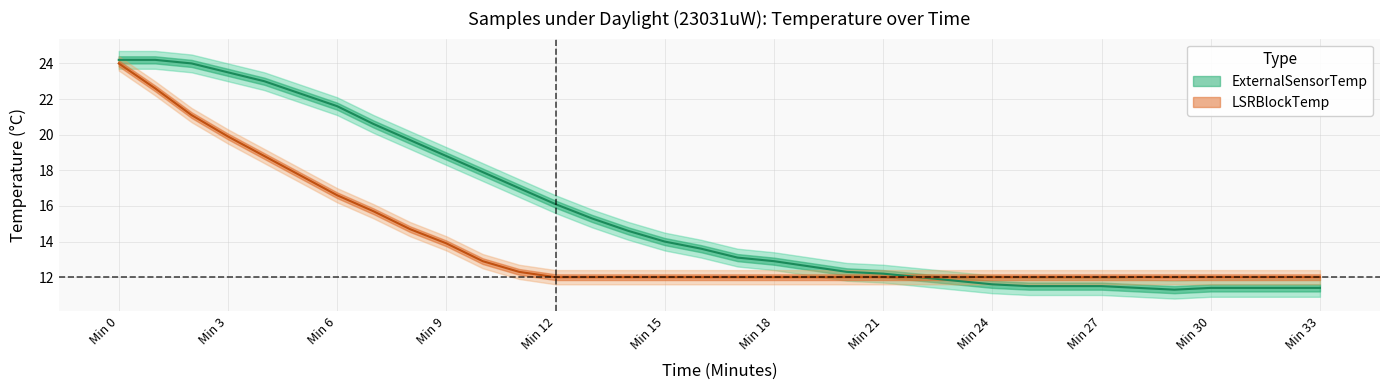

What are all the series names shown in the legend?

ExternalSensorTemp, LSRBlockTemp